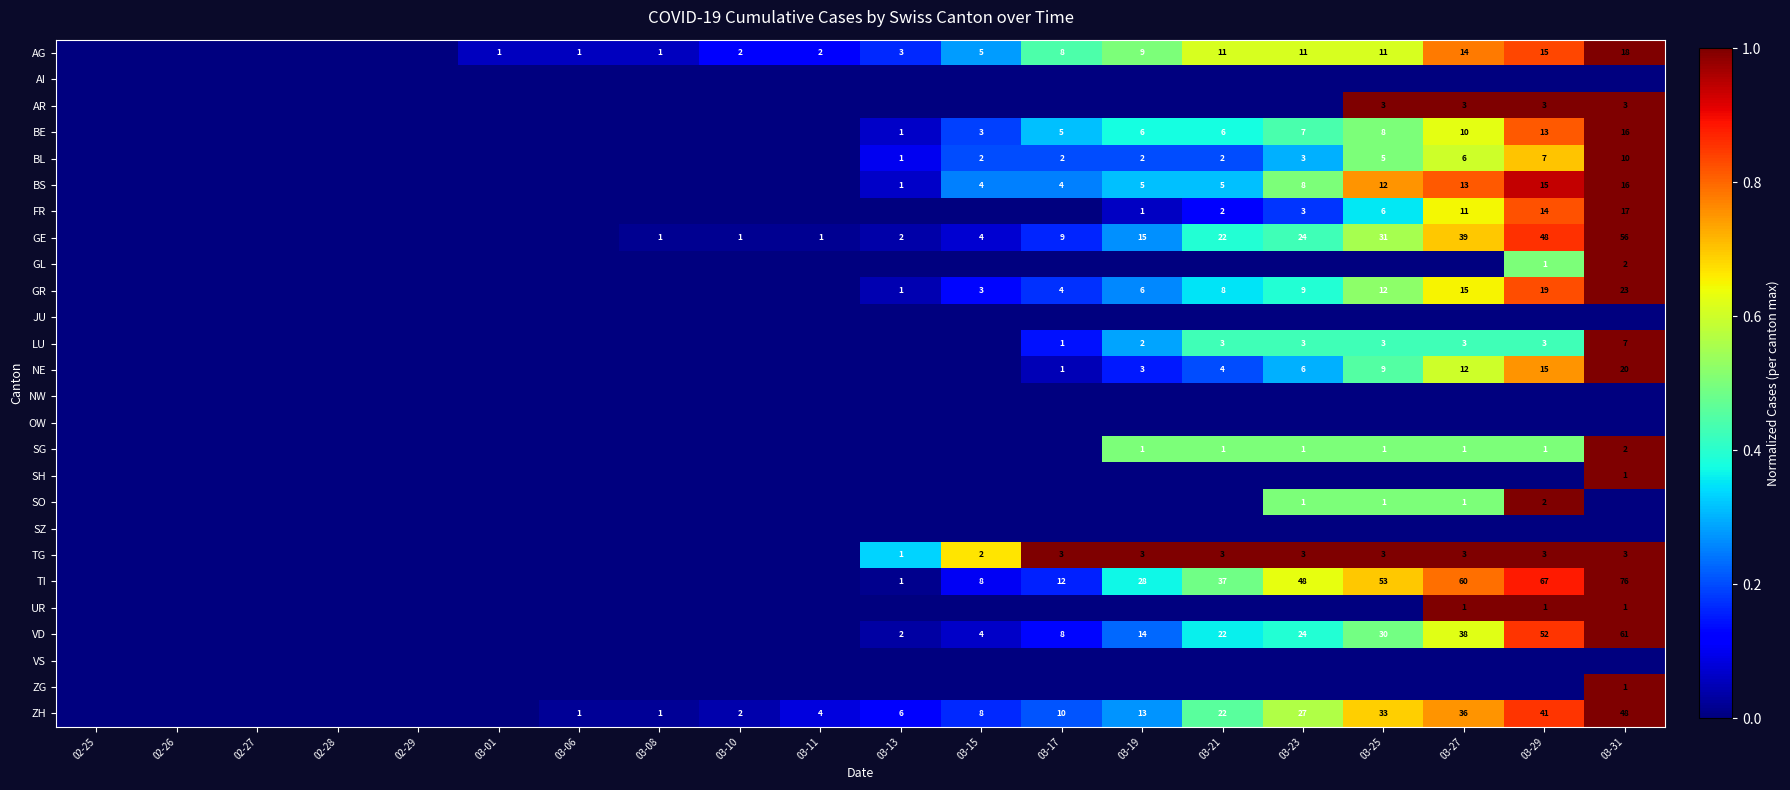

The value of GE at 03-17 is 9. True or false?

True